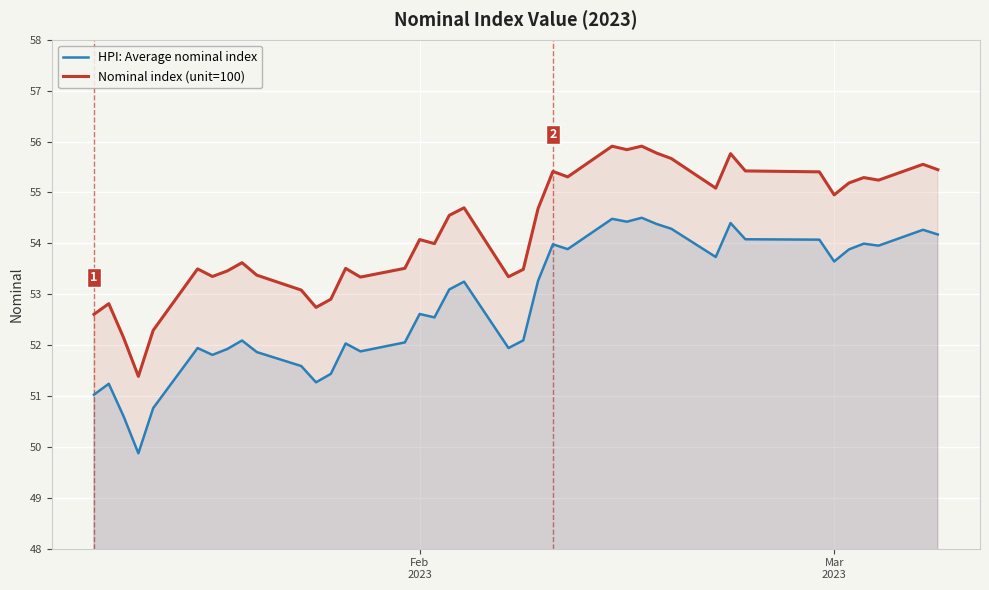

What is the value of the Nominal index (unit=100) point at the 40th from the left?

55.4